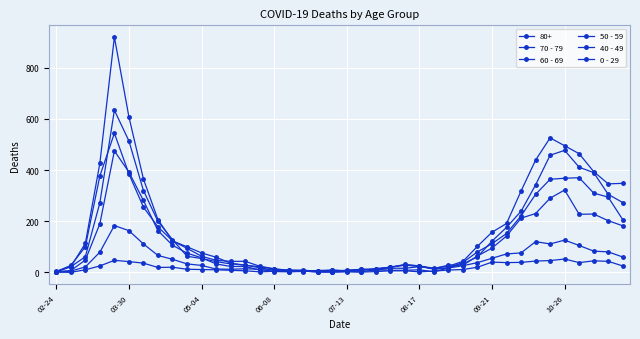

How many series are shown in this chart?

6